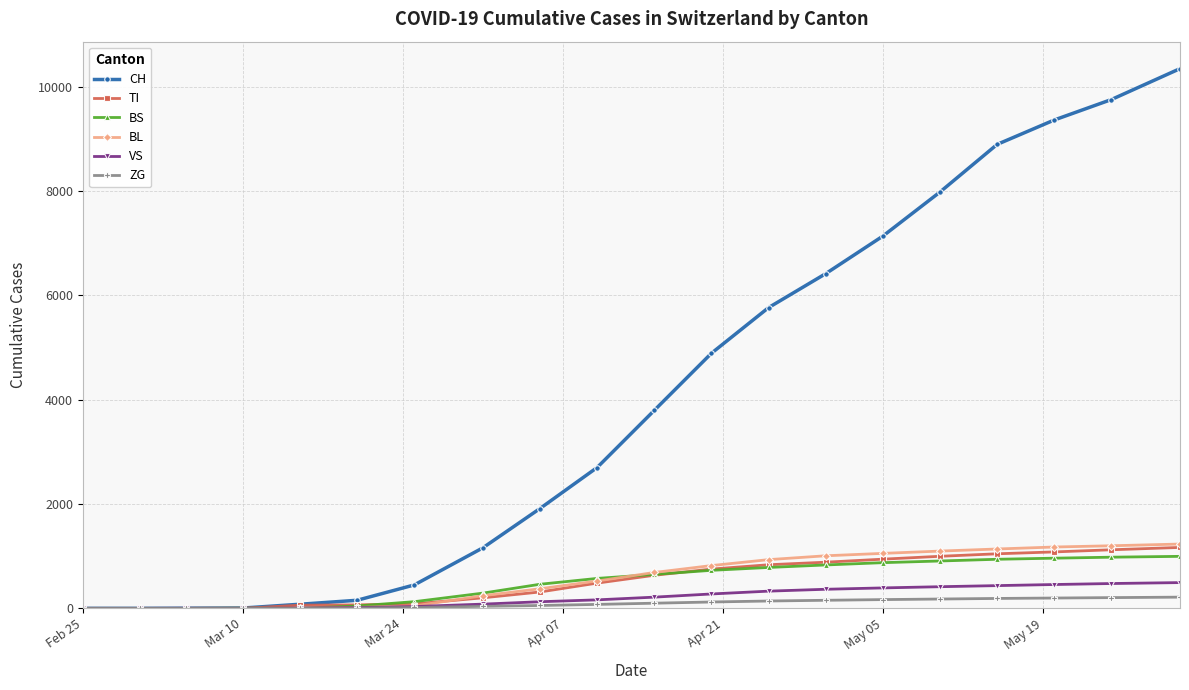

Which series has the widest spread of values?

CH